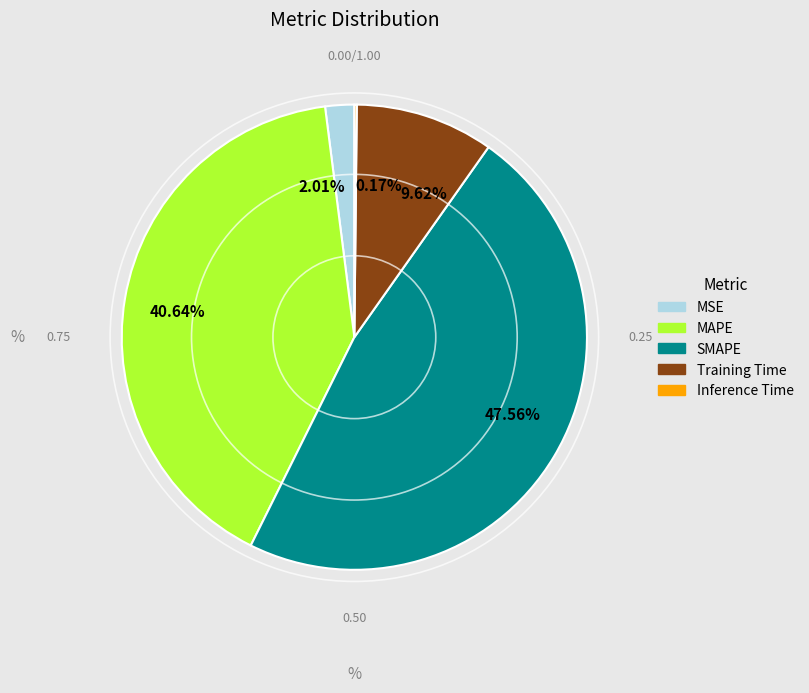

Combined, do 47.56% and 40.64% account for over 50%?

Yes